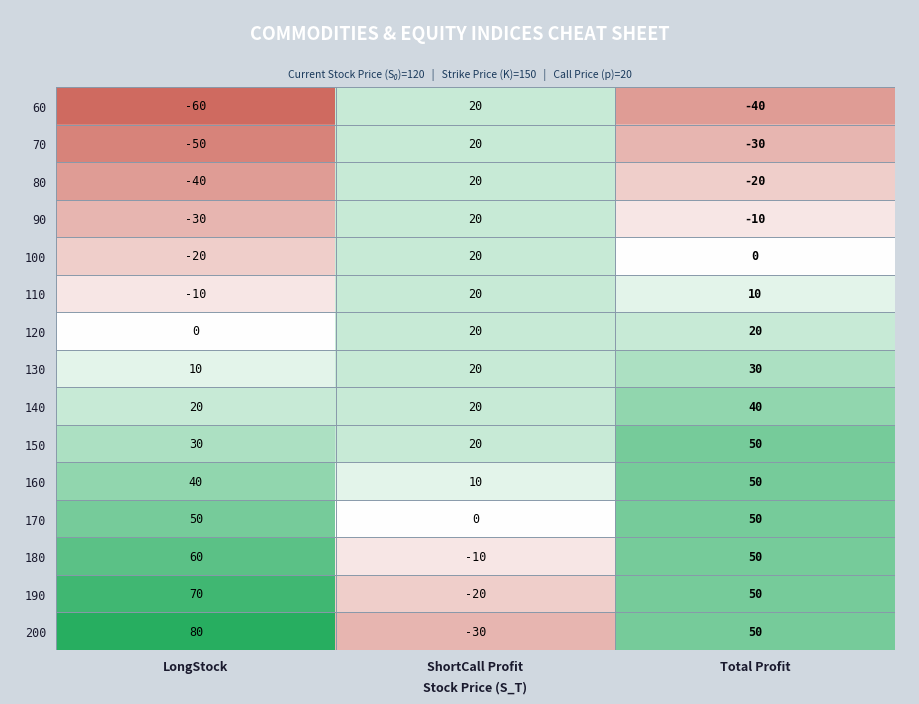

The value of 110 at Total Profit is 3. True or false?

False